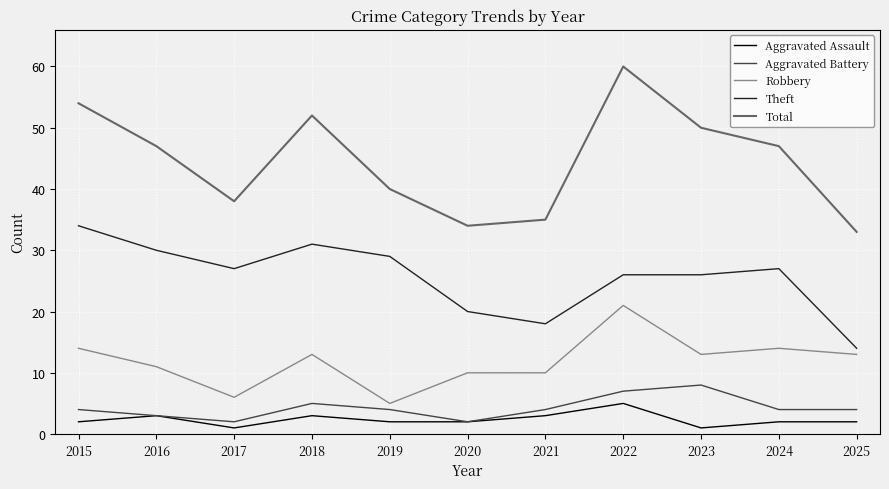

What is the highest value of the Theft series?

34